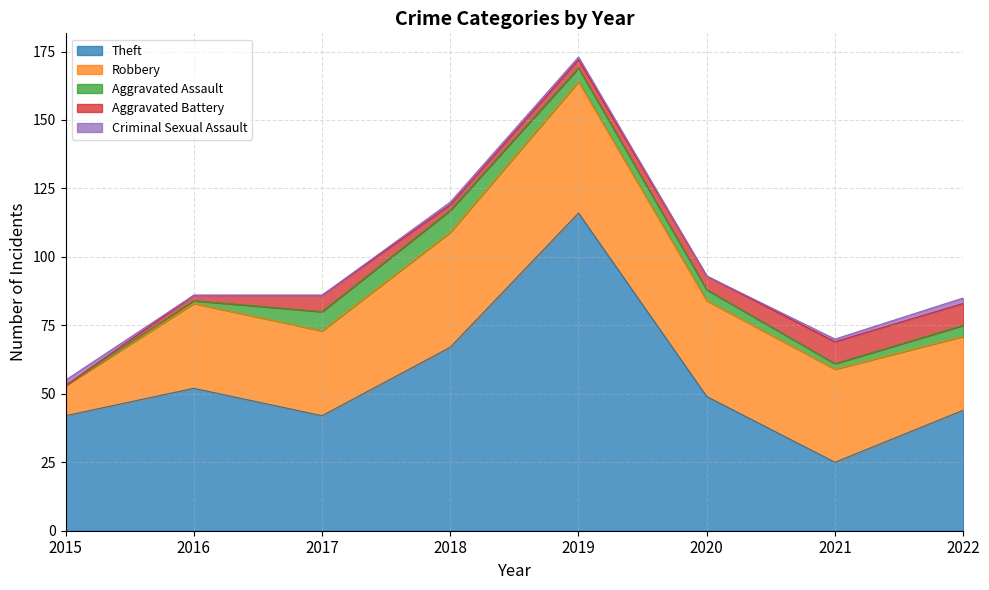

Where is Aggravated Battery nearest to the value 4?

2019